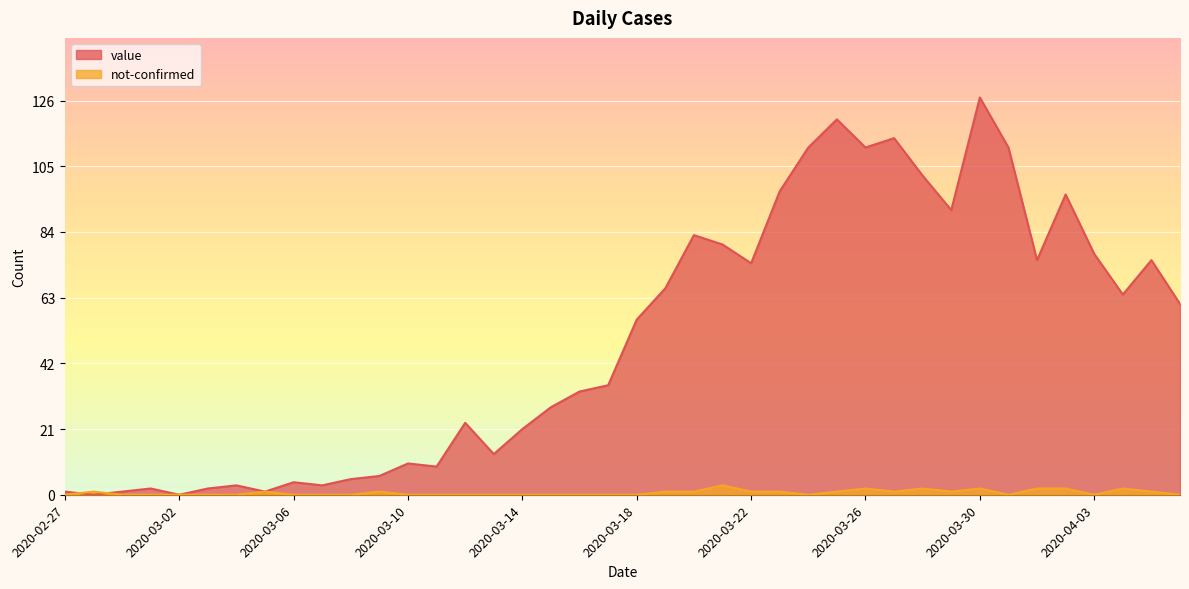

How many interior local valleys does the value series have?

11